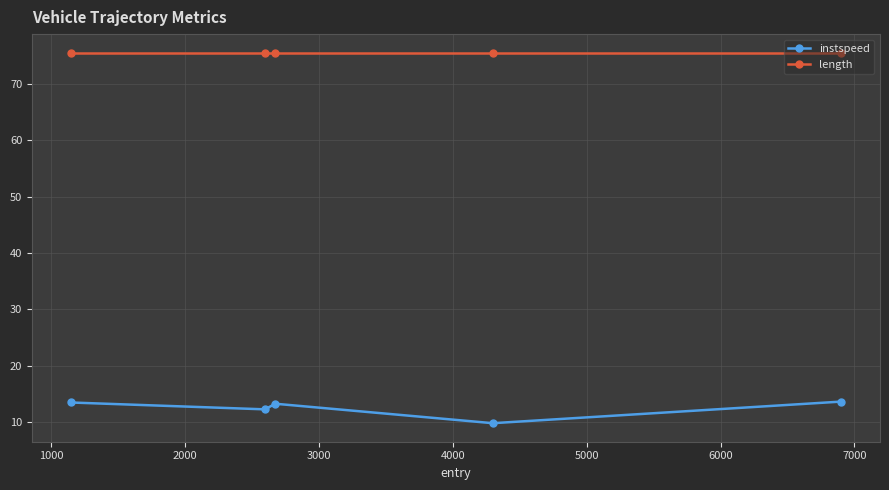

At how many categories does at least one series exceed 20?

5